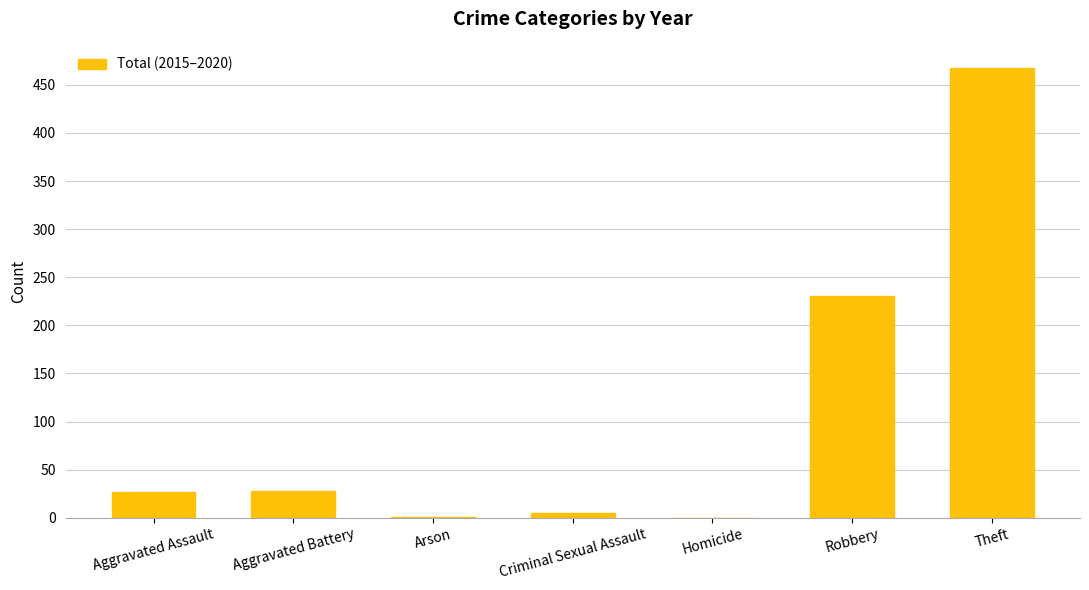

True or false: the data shows 142 at Homicide.

False